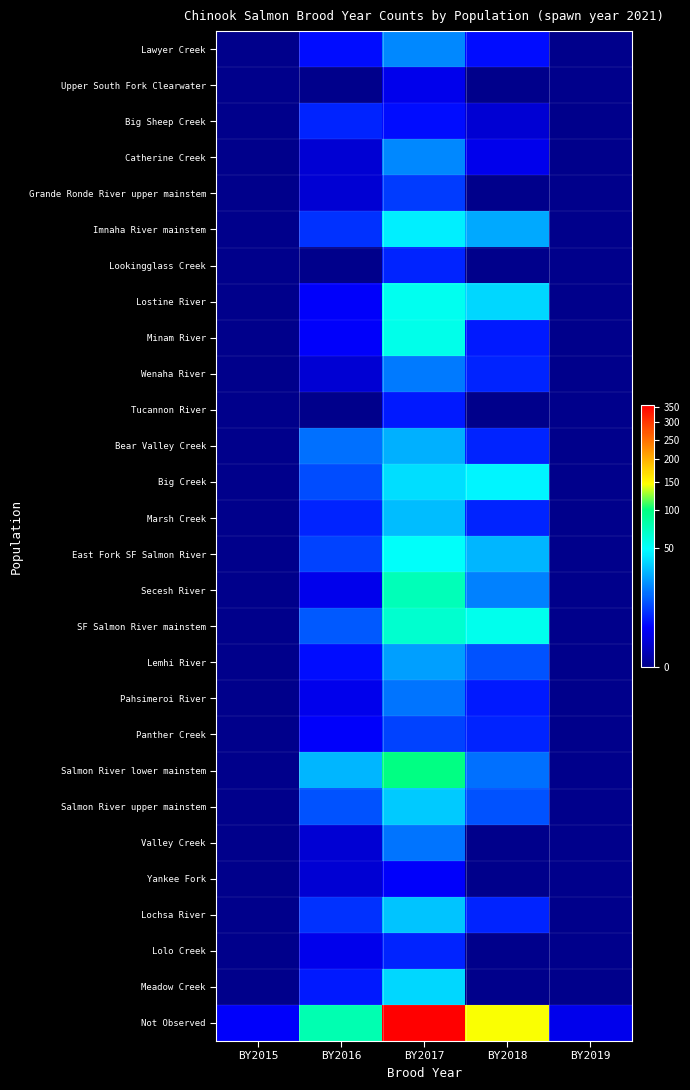

At how many categories does at least one series exceed 13?

3